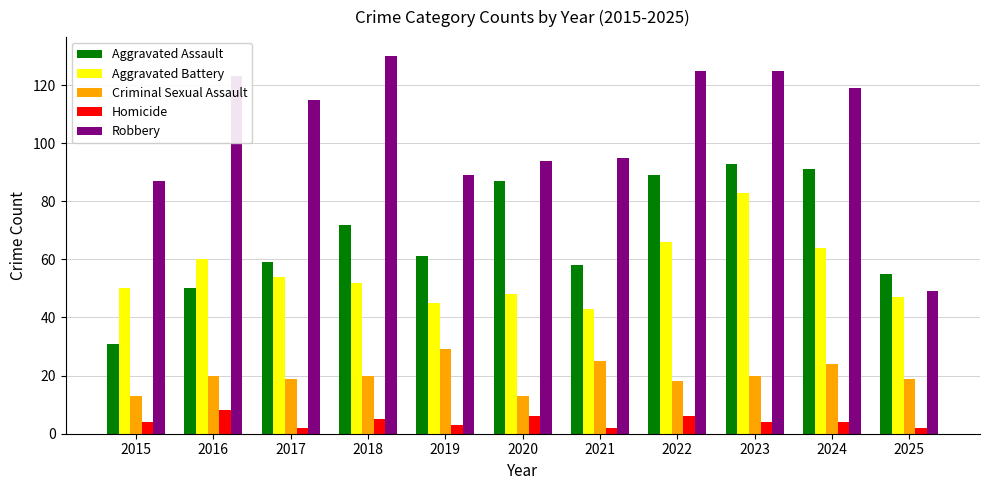

Does the chart contain any negative values?

No